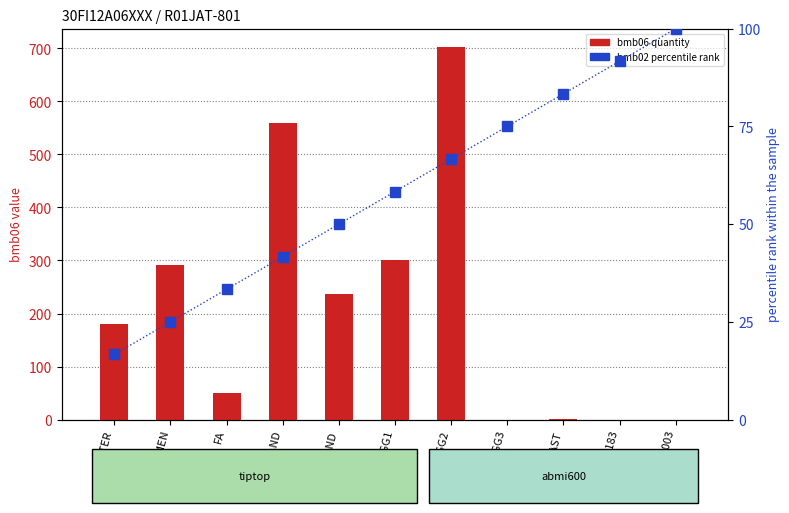

The bmb06 (quantity) series shows 51.0 at FA. True or false?

True